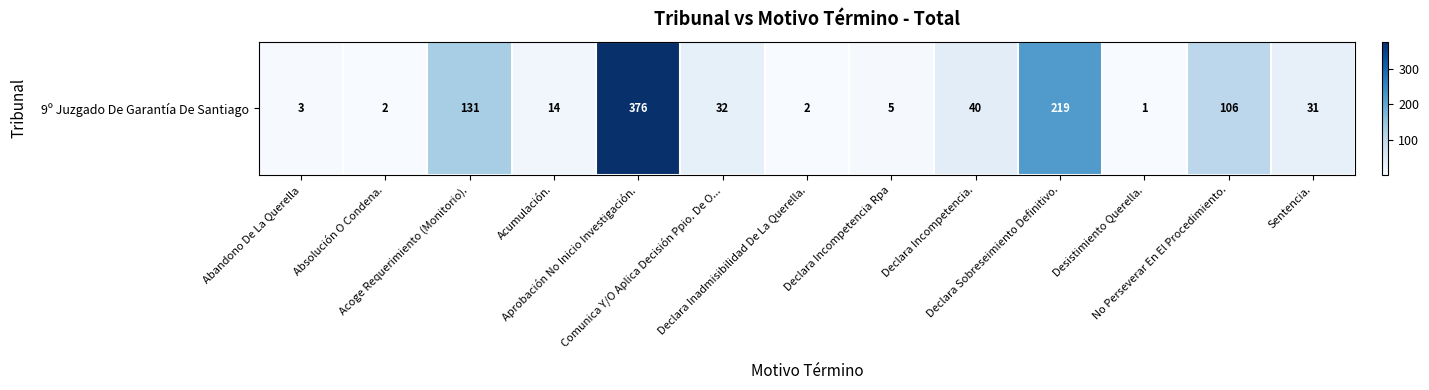

How many values are below 31?

6